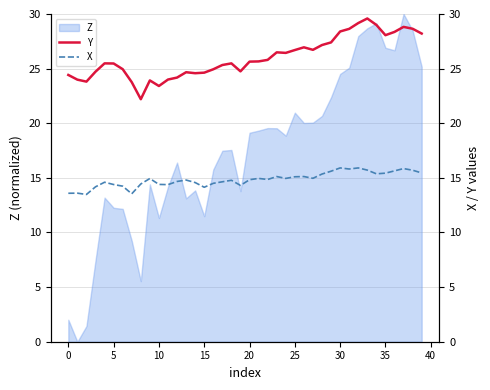

Does the chart have visible grid lines?

Yes